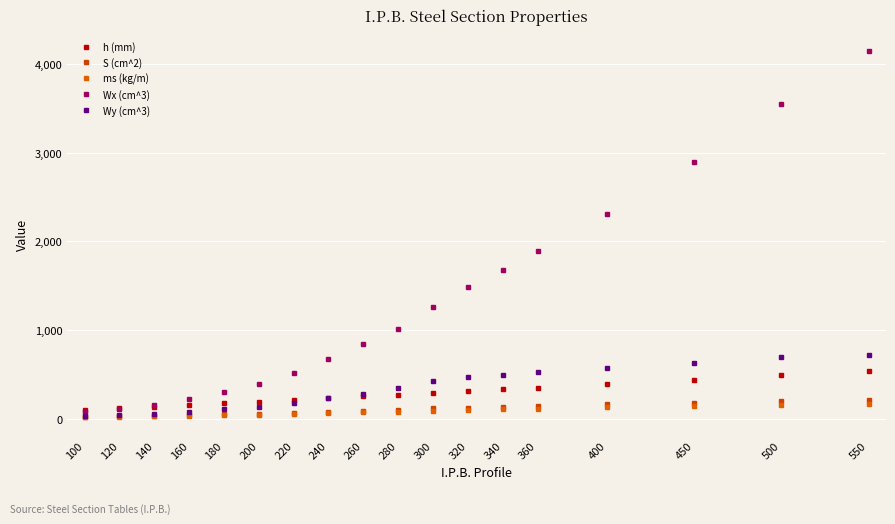

True or false: Wx (cm^3) and ms (kg/m) intersect in this chart.

False